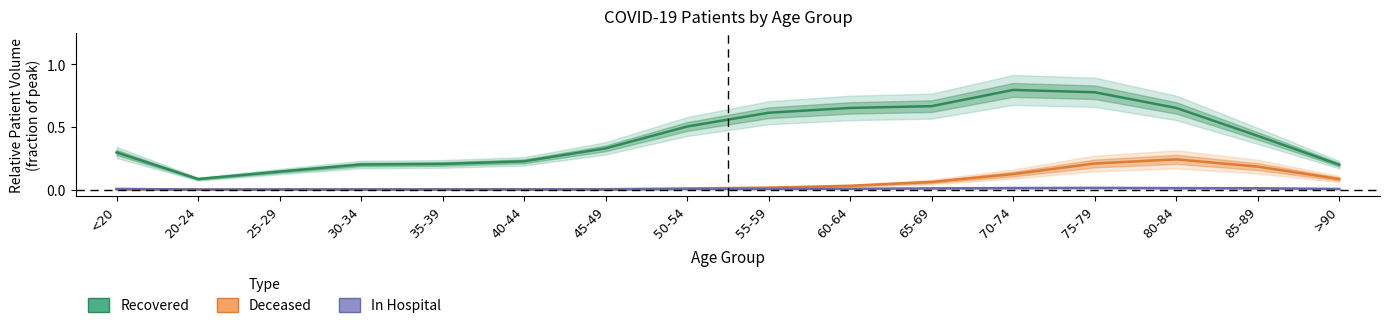

Where is In Hospital nearest to the value 0?

20-24